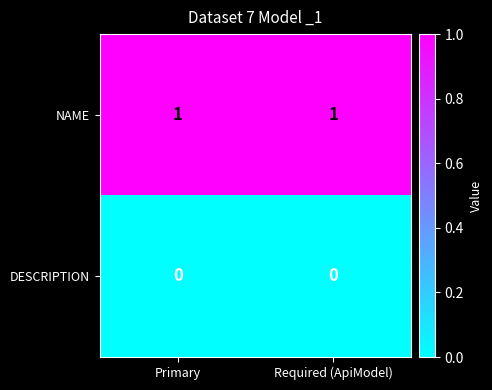

The NAME series shows 2 at Primary. True or false?

False